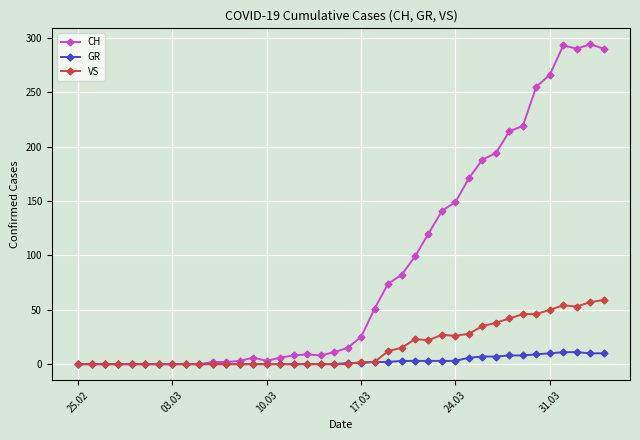

Which series has the largest total across all categories?

CH